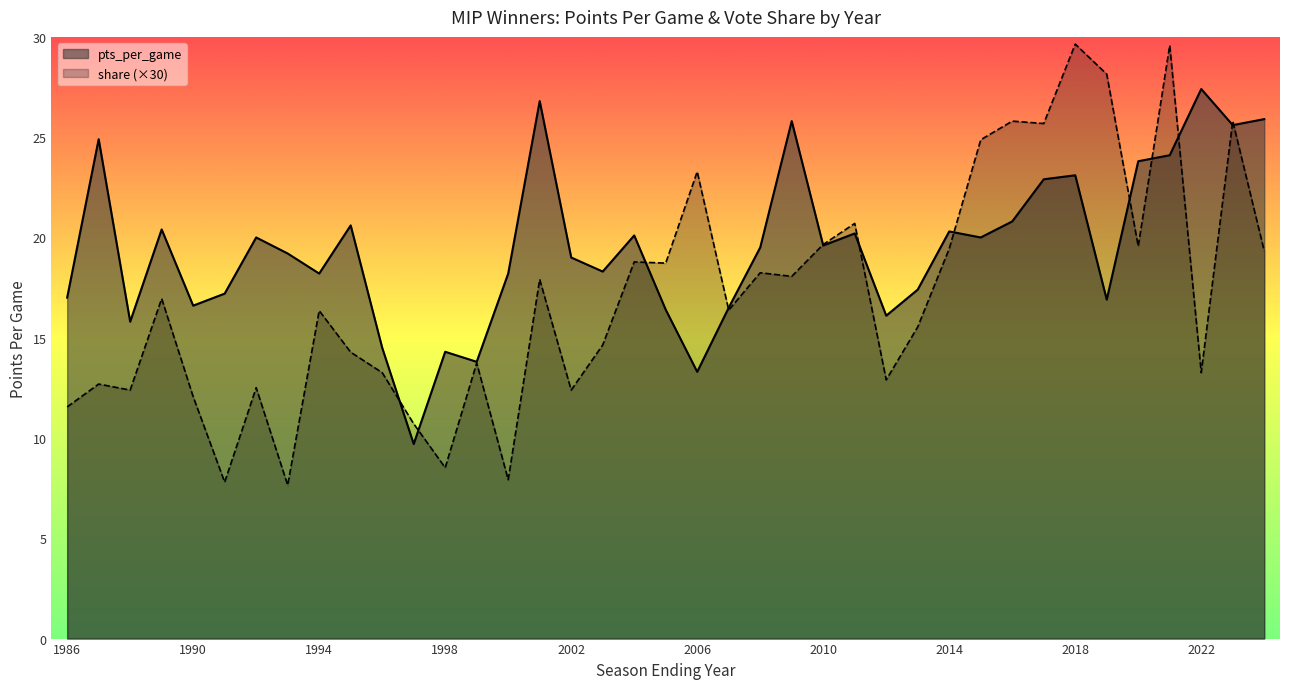

Which series has the widest spread of values?

share (×30)